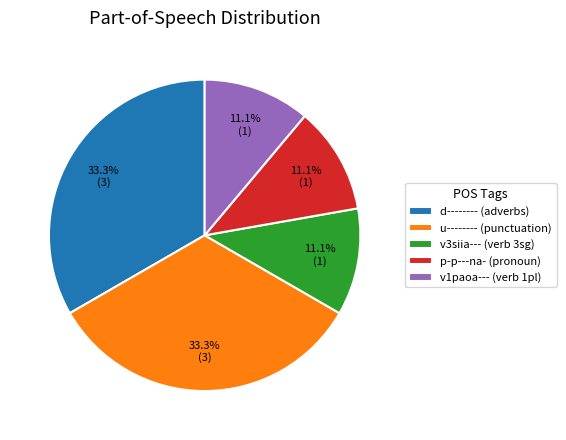

Approximately how many times larger is the value at v3siia--- (verb 3sg) compared to u-------- (punctuation)?

0.3